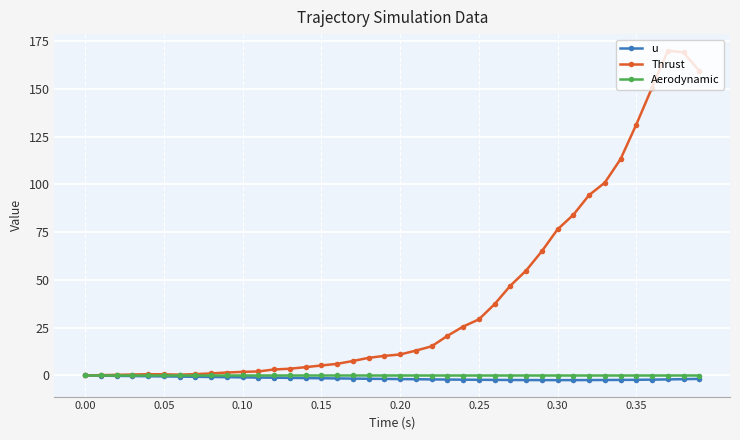

Which series has the widest spread of values?

Thrust